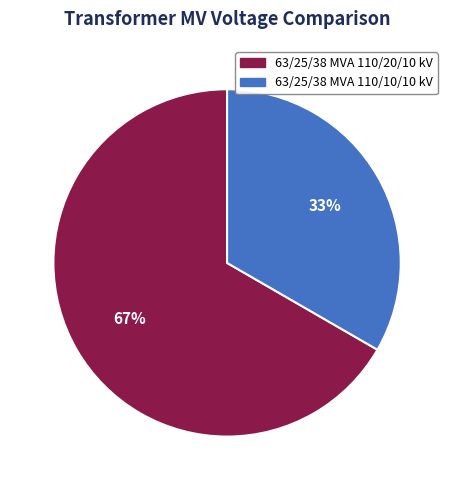

What percentage is the 63/25/38 MVA 110/10/10 kV slice, to the nearest percent?

33%